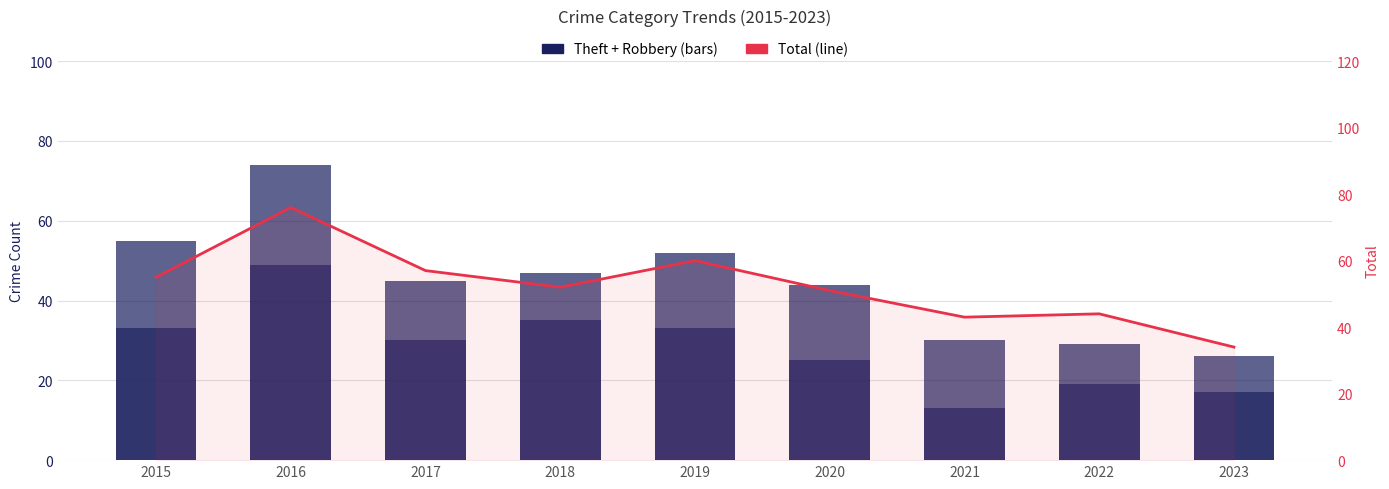

Count the number of categories in the chart.

9